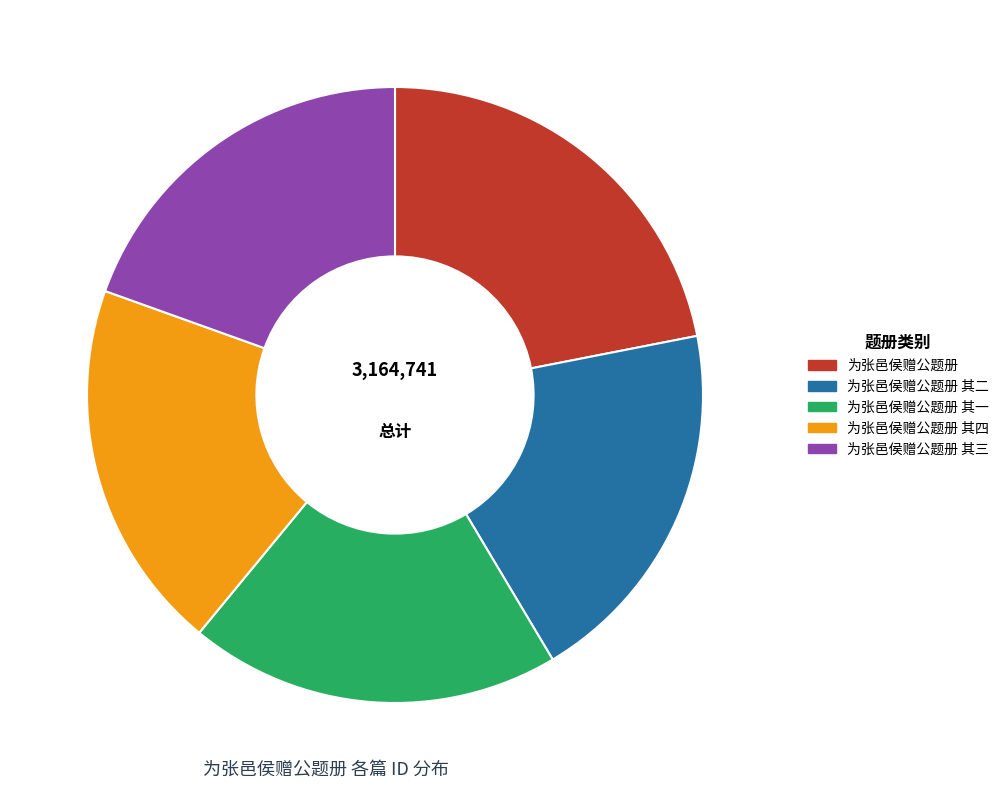

How many segments does this pie chart have?

5